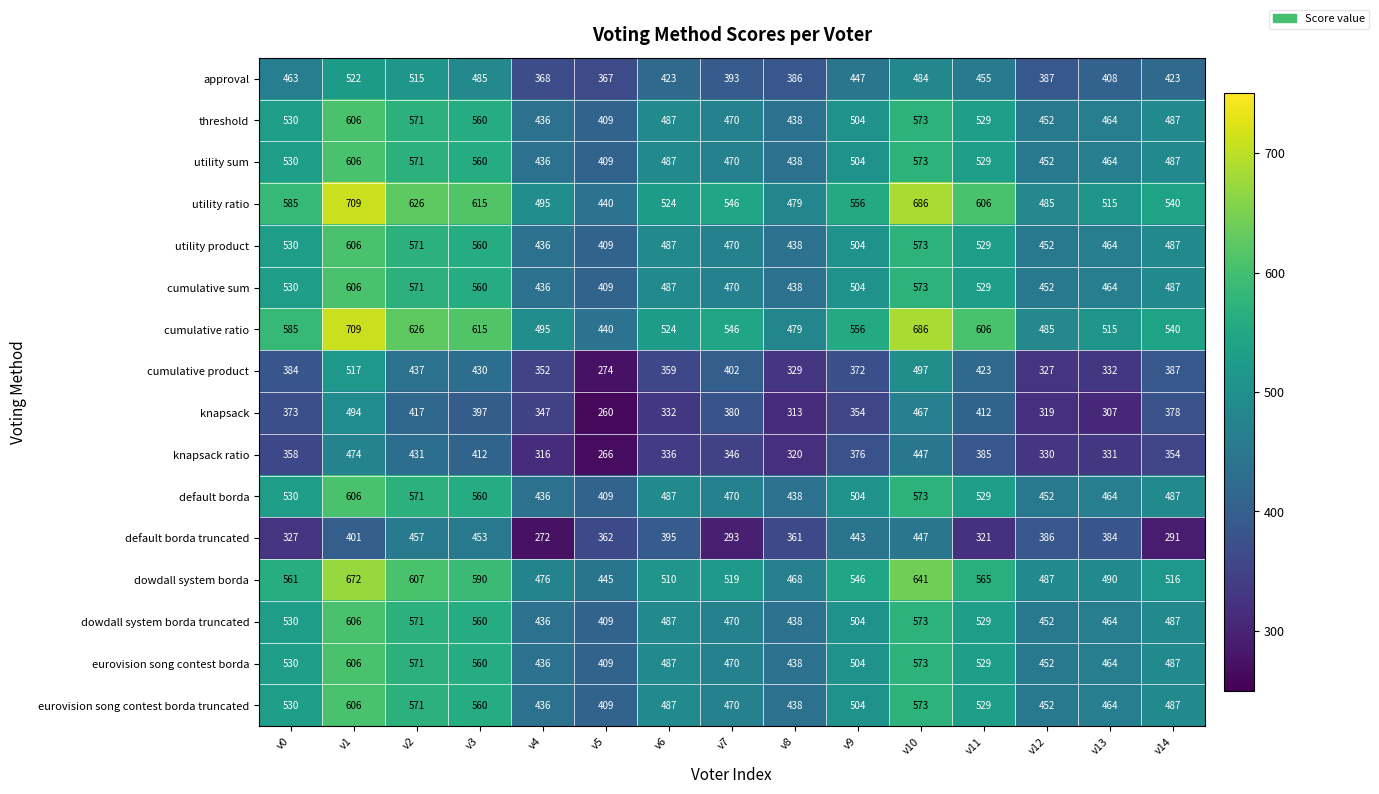

At which category is the sum across all series the highest?

v1